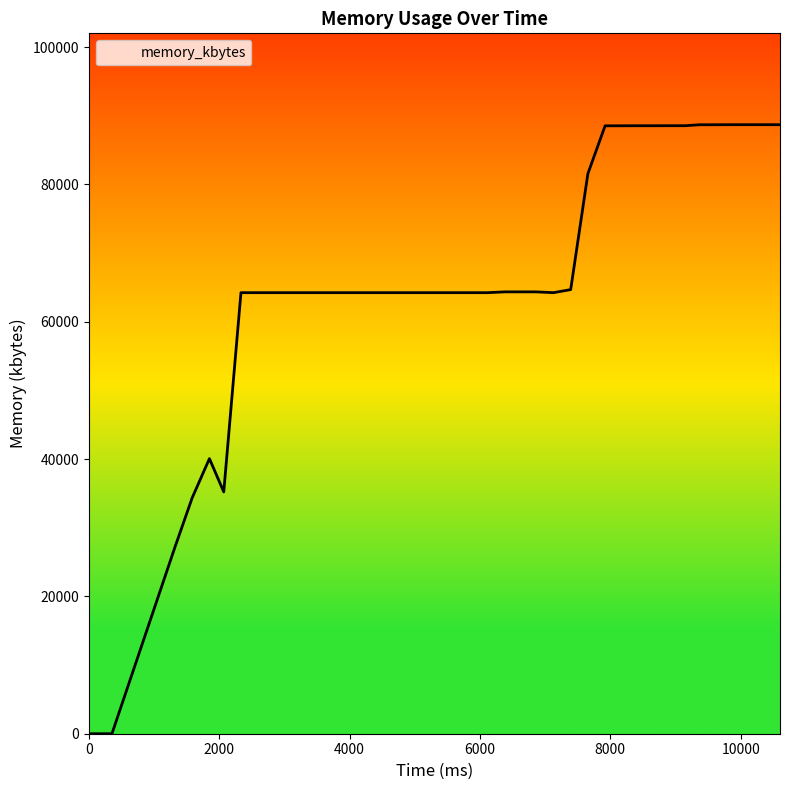

What is the maximum value shown in the chart?

88712